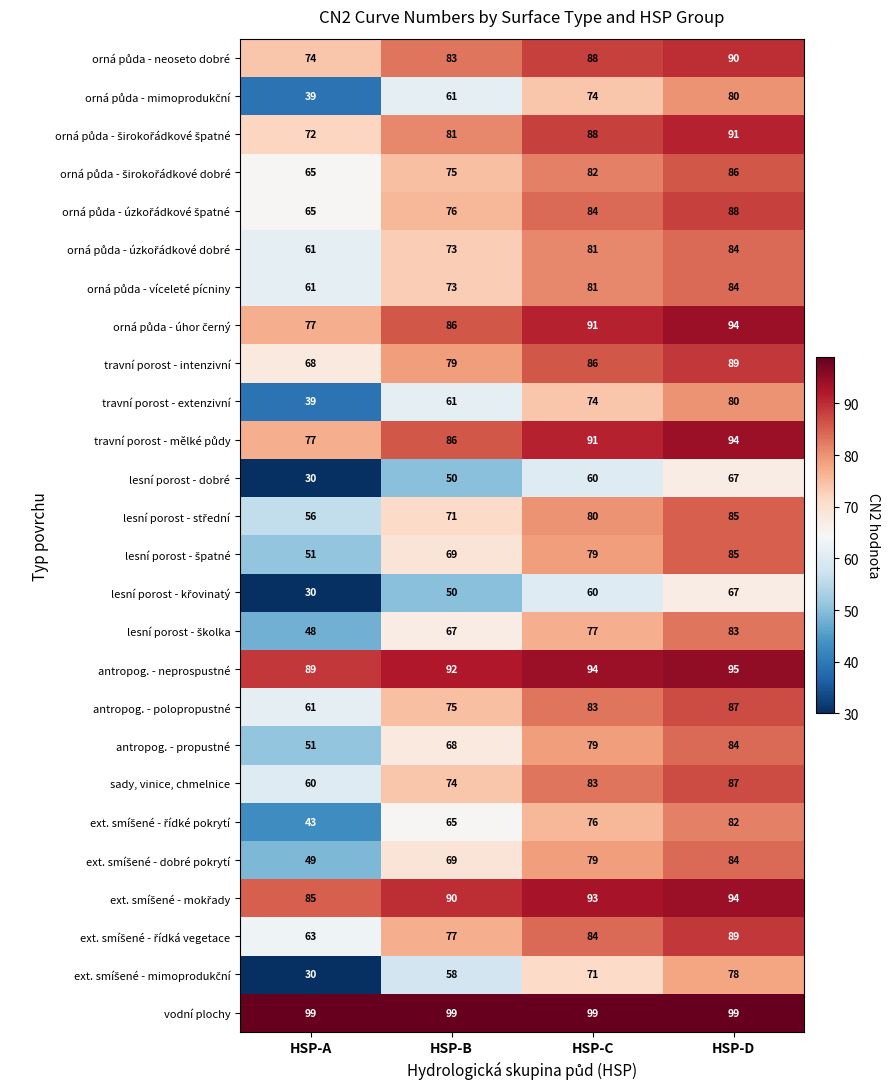

Count the antropog. - polopropustné values in the range 75 to 87.

3